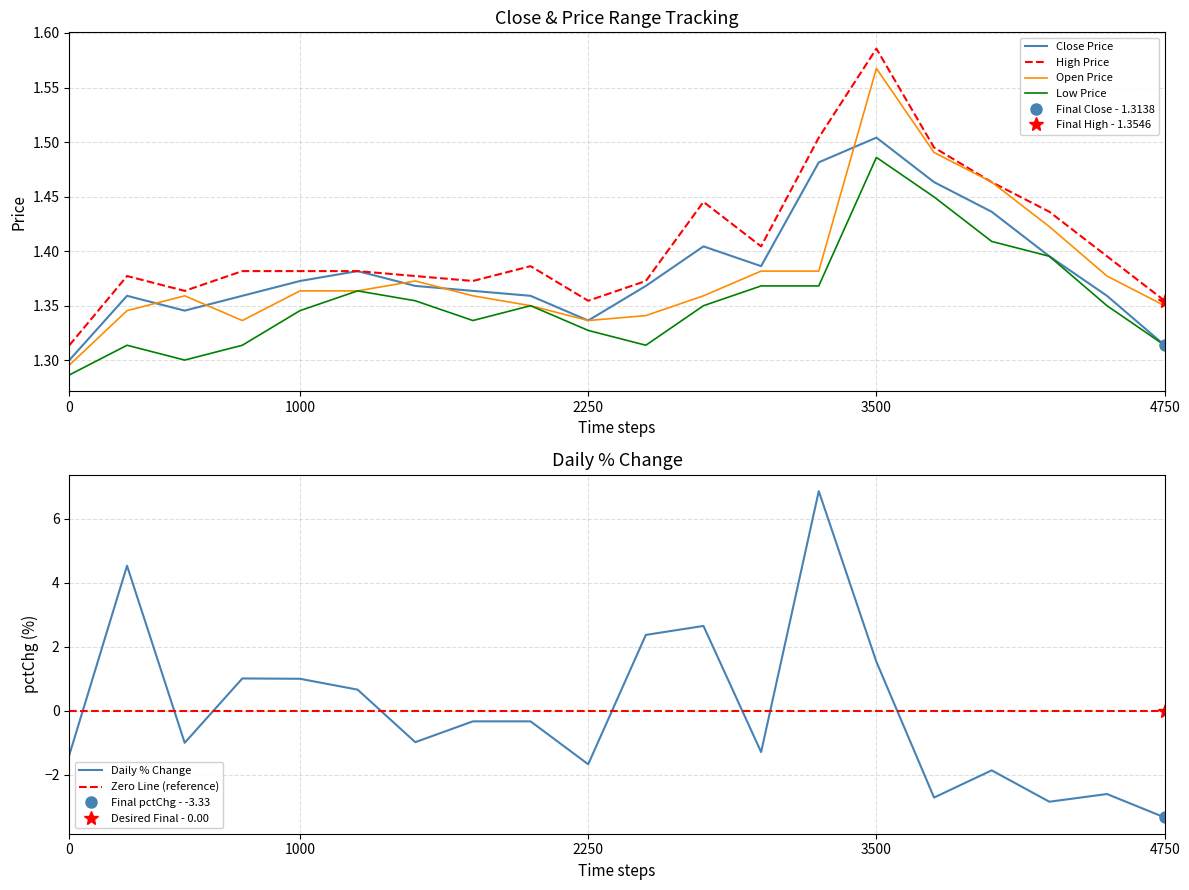

What are all the series names shown in the legend?

Close Price, High Price, Open Price, Low Price, Daily % Change, Zero Line (reference)